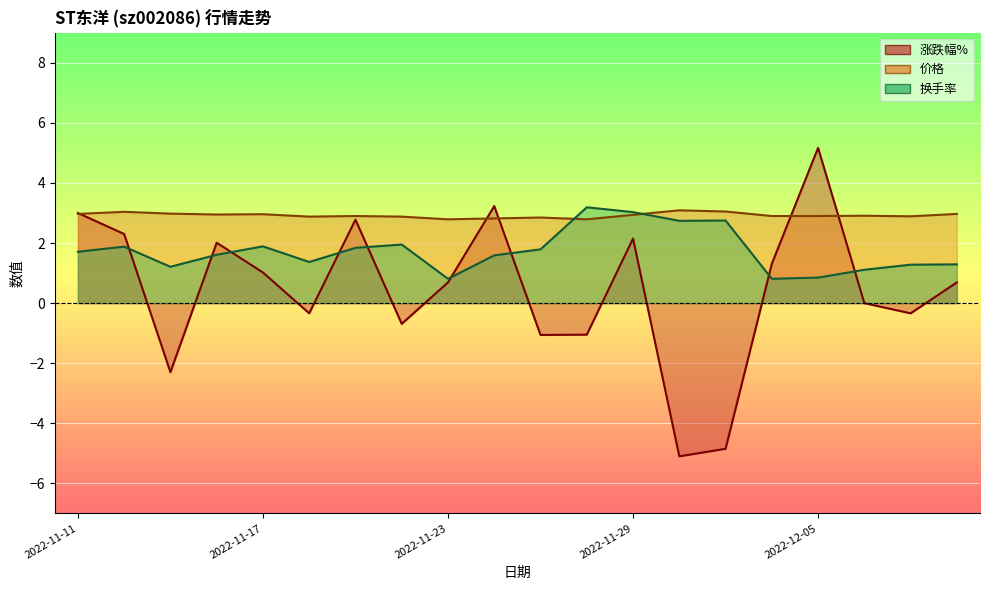

What are all the series names shown in the legend?

涨跌幅%, 价格, 换手率